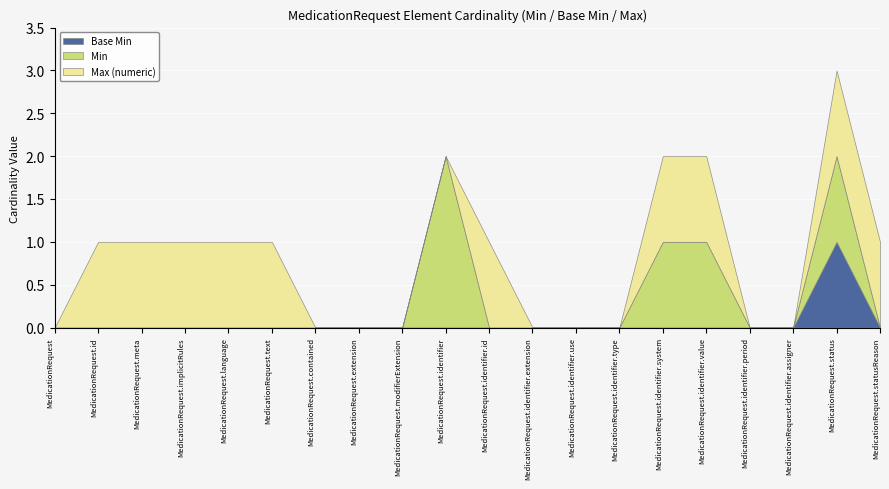

Reading right to left, what are all the values shown in this chart?

Base Min: MedicationRequest.statusReason=0	MedicationRequest.status=1	MedicationRequest.identifier.assigner=0	MedicationRequest.identifier.period=0	MedicationRequest.identifier.value=0	MedicationRequest.identifier.system=0	MedicationRequest.identifier.type=0	MedicationRequest.identifier.use=0	MedicationRequest.identifier.extension=0	MedicationRequest.identifier.id=0	MedicationRequest.identifier=0	MedicationRequest.modifierExtension=0	MedicationRequest.extension=0	MedicationRequest.contained=0	MedicationRequest.text=0	MedicationRequest.language=0	MedicationRequest.implicitRules=0	MedicationRequest.meta=0	MedicationRequest.id=0	MedicationRequest=0
Min: MedicationRequest.statusReason=0	MedicationRequest.status=1	MedicationRequest.identifier.assigner=0	MedicationRequest.identifier.period=0	MedicationRequest.identifier.value=1	MedicationRequest.identifier.system=1	MedicationRequest.identifier.type=0	MedicationRequest.identifier.use=0	MedicationRequest.identifier.extension=0	MedicationRequest.identifier.id=0	MedicationRequest.identifier=2	MedicationRequest.modifierExtension=0	MedicationRequest.extension=0	MedicationRequest.contained=0	MedicationRequest.text=0	MedicationRequest.language=0	MedicationRequest.implicitRules=0	MedicationRequest.meta=0	MedicationRequest.id=0	MedicationRequest=0
Max (numeric): MedicationRequest.statusReason=1	MedicationRequest.status=1	MedicationRequest.identifier.assigner=0	MedicationRequest.identifier.period=0	MedicationRequest.identifier.value=1	MedicationRequest.identifier.system=1	MedicationRequest.identifier.type=0	MedicationRequest.identifier.use=0	MedicationRequest.identifier.extension=0	MedicationRequest.identifier.id=1	MedicationRequest.identifier=0	MedicationRequest.modifierExtension=0	MedicationRequest.extension=0	MedicationRequest.contained=0	MedicationRequest.text=1	MedicationRequest.language=1	MedicationRequest.implicitRules=1	MedicationRequest.meta=1	MedicationRequest.id=1	MedicationRequest=0